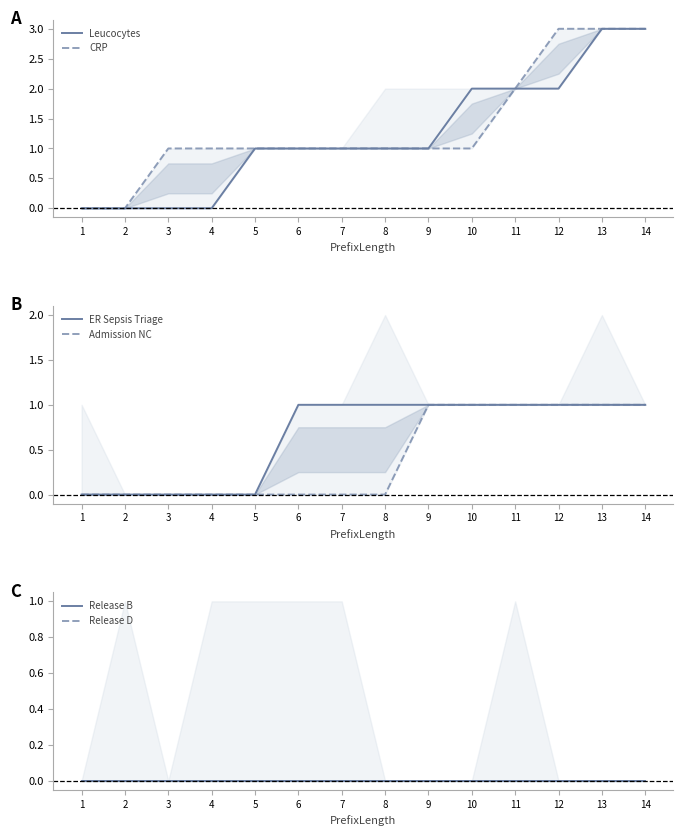

Reading left to right, extract all data points from this chart.

Leucocytes: 1=0	2=0	3=0	4=0	5=1	6=1	7=1	8=1	9=1	10=2	11=2	12=2	13=3	14=3
CRP: 1=0	2=0	3=1	4=1	5=1	6=1	7=1	8=1	9=1	10=1	11=2	12=3	13=3	14=3
ER Sepsis Triage: 1=0	2=0	3=0	4=0	5=0	6=1	7=1	8=1	9=1	10=1	11=1	12=1	13=1	14=1
Admission NC: 1=0	2=0	3=0	4=0	5=0	6=0	7=0	8=0	9=1	10=1	11=1	12=1	13=1	14=1
Release B: 1=0	2=0	3=0	4=0	5=0	6=0	7=0	8=0	9=0	10=0	11=0	12=0	13=0	14=0
Release D: 1=0	2=0	3=0	4=0	5=0	6=0	7=0	8=0	9=0	10=0	11=0	12=0	13=0	14=0